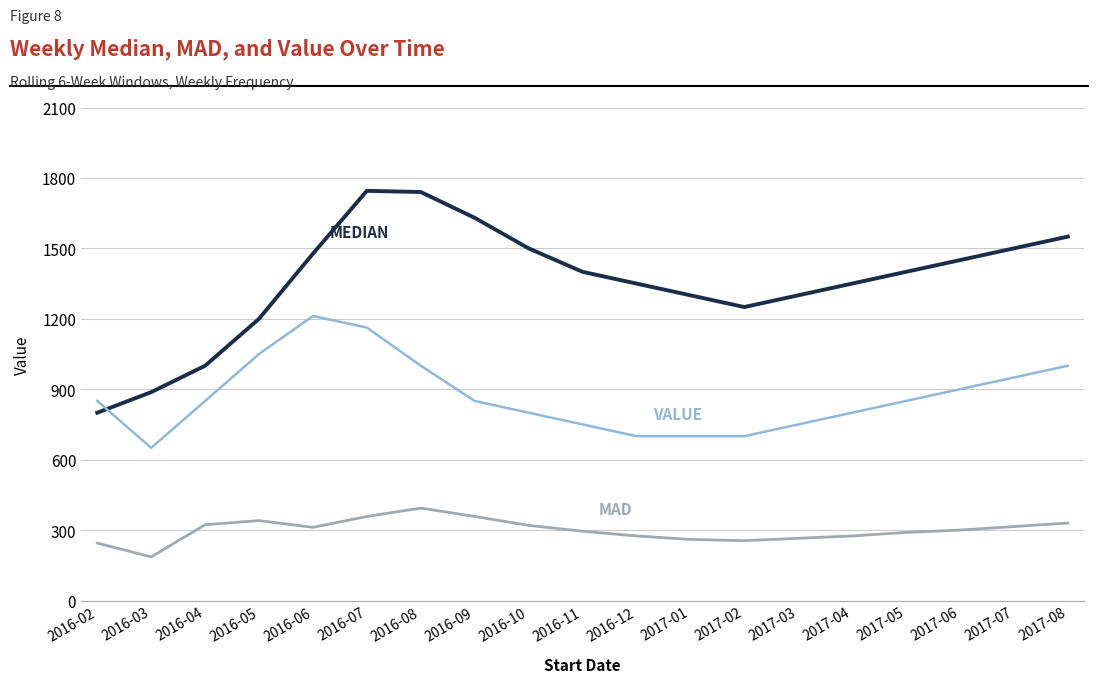

What is the difference between the highest and lowest values at 2016-05?

859.7